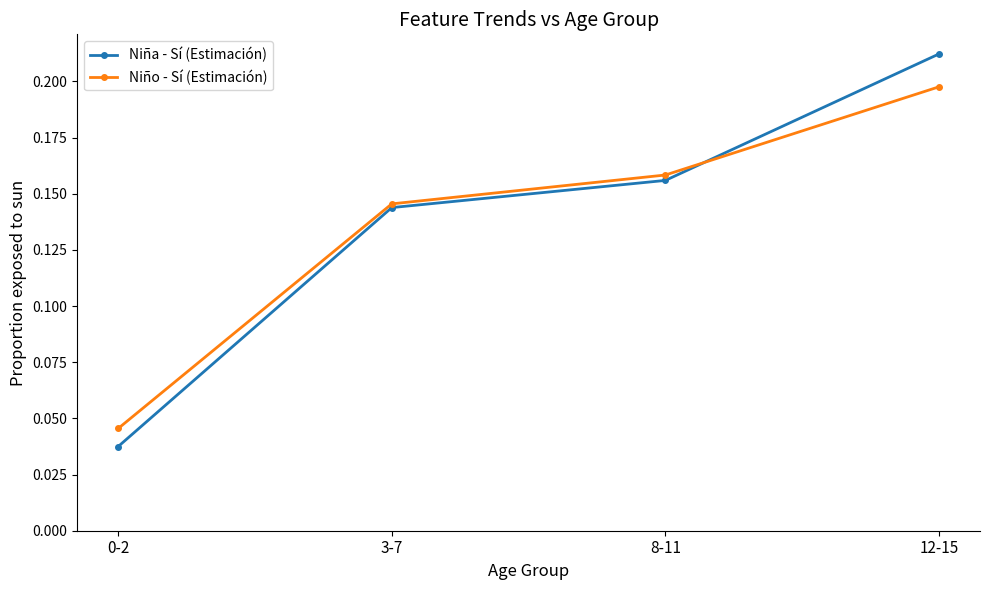

At which label does Niño - Sí (Estimación) reach its peak?

12-15